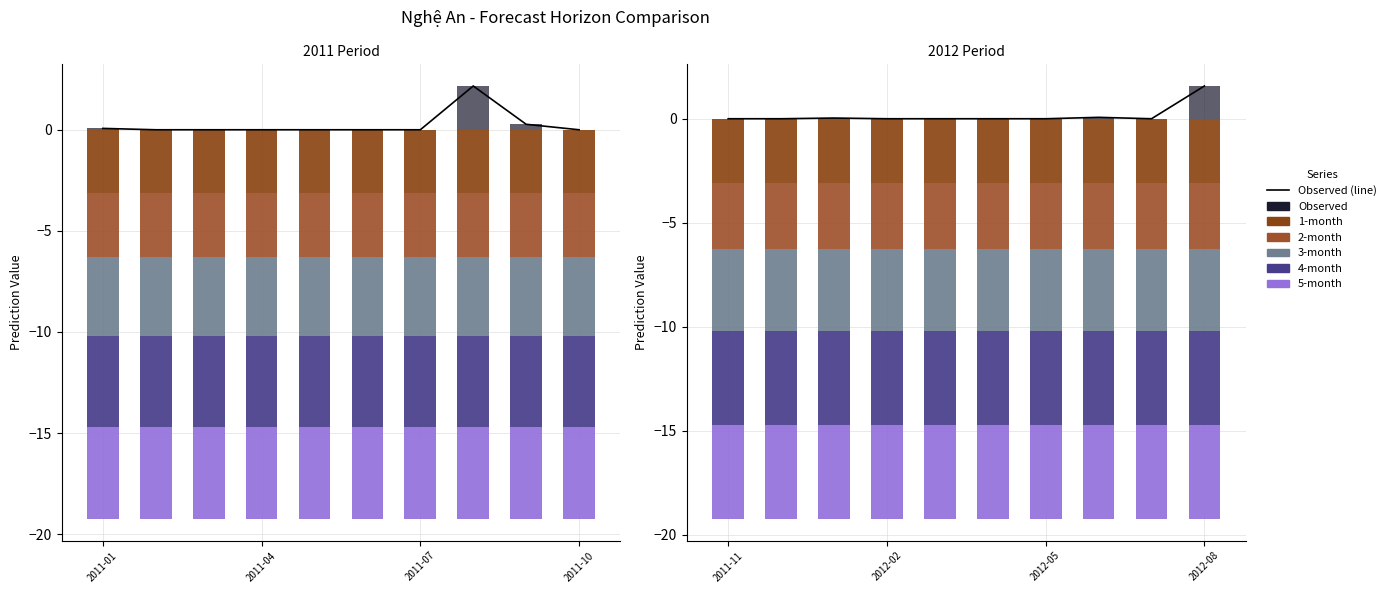

Which series has the largest range (max minus min)?

Observed